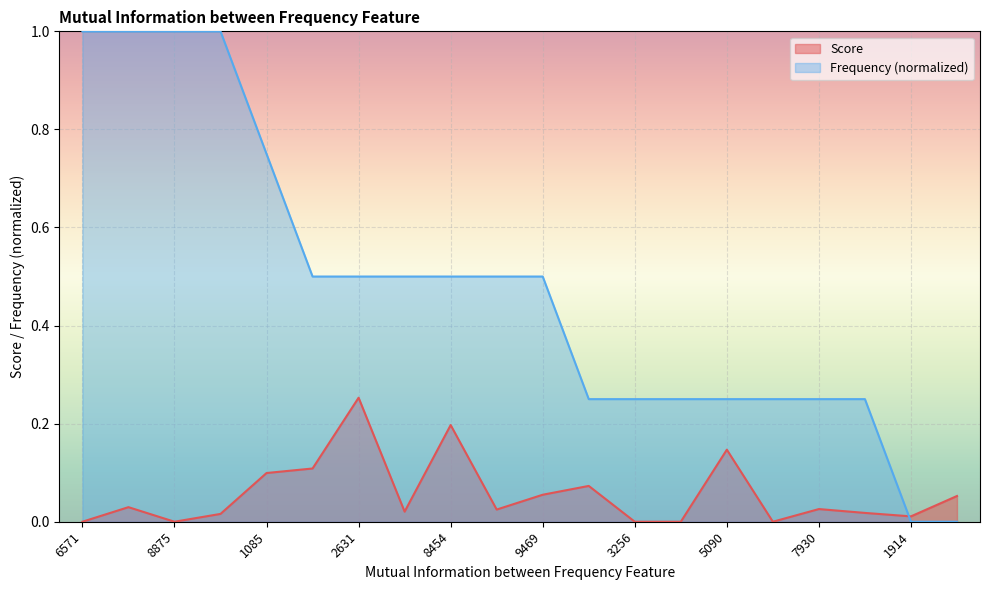

At how many categories does at least one series exceed 0?

20